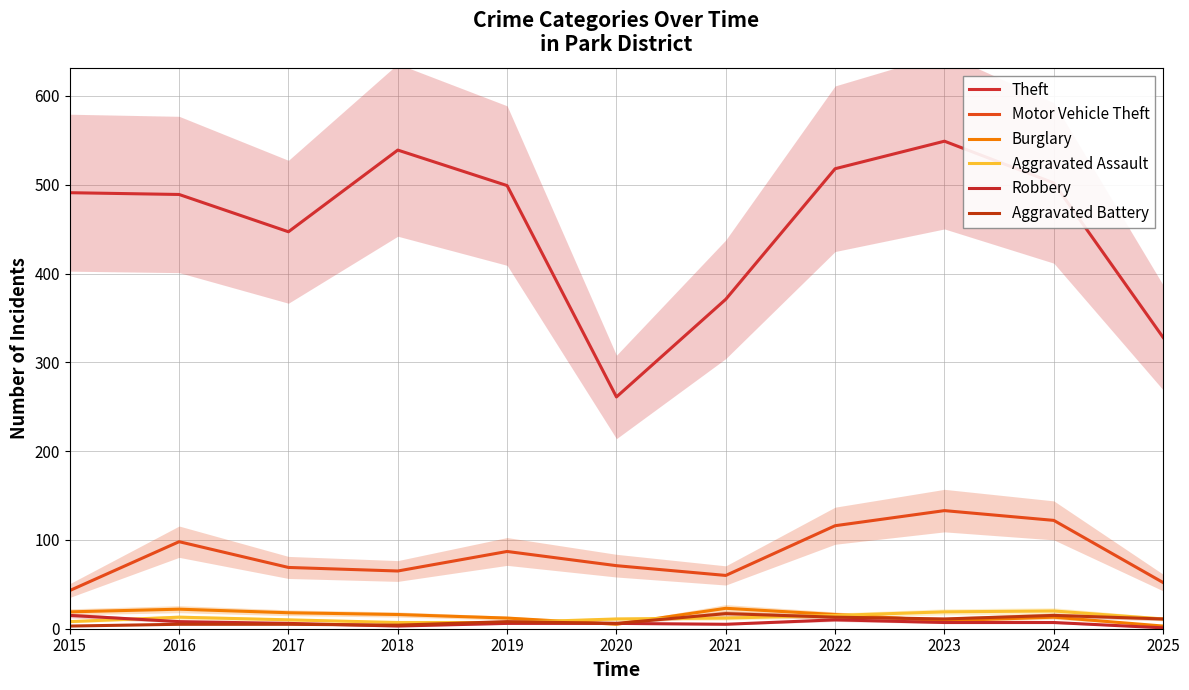

What is the value of the Motor Vehicle Theft point at the 2nd from the left?

98